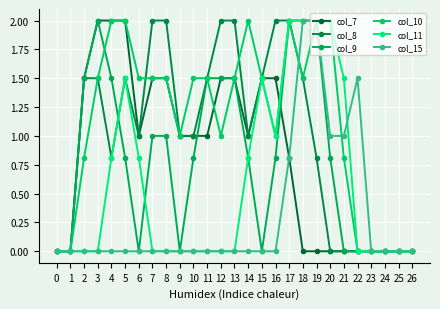

What is the value of the col_10 point at the 6th from the left?

2.0